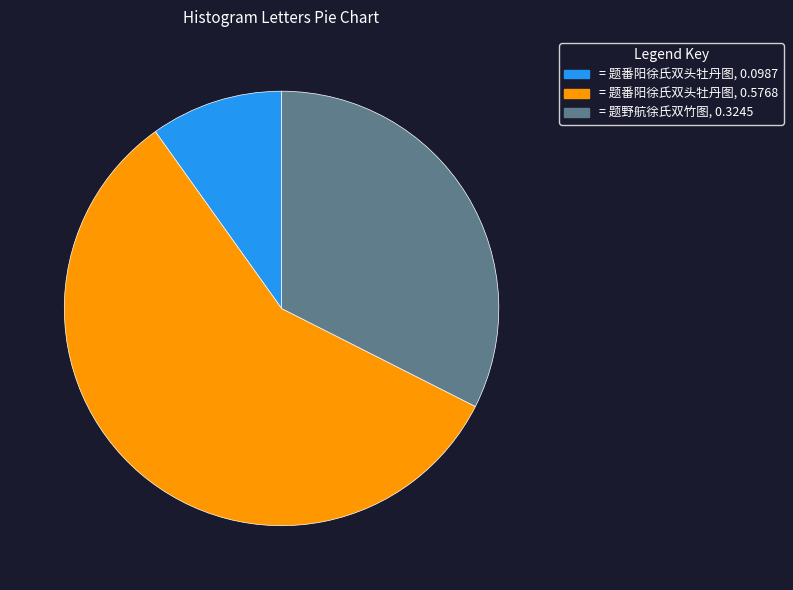

Does any single category account for the majority?

Yes